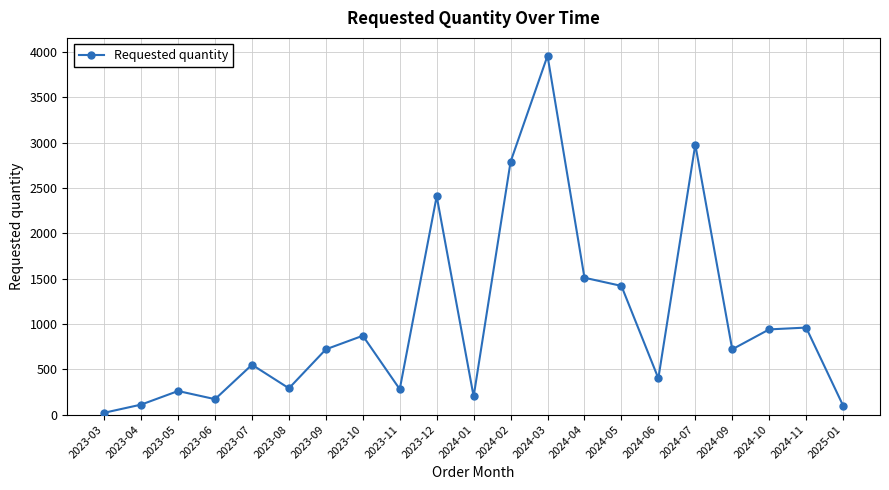

Read the value at 2024-10.

940